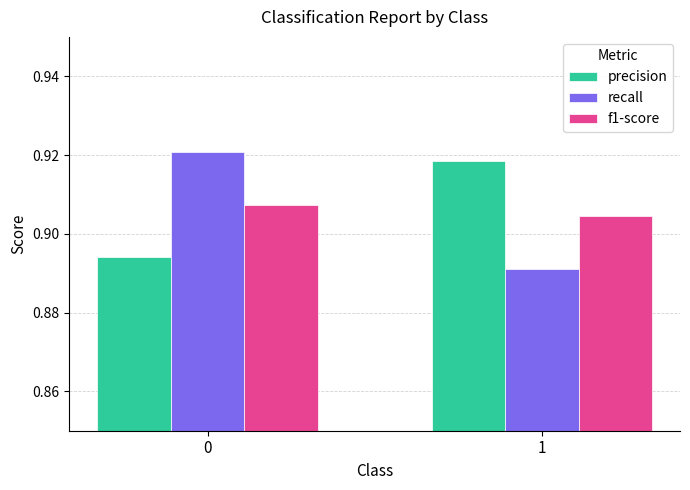

What are all the series names shown in the legend?

precision, recall, f1-score